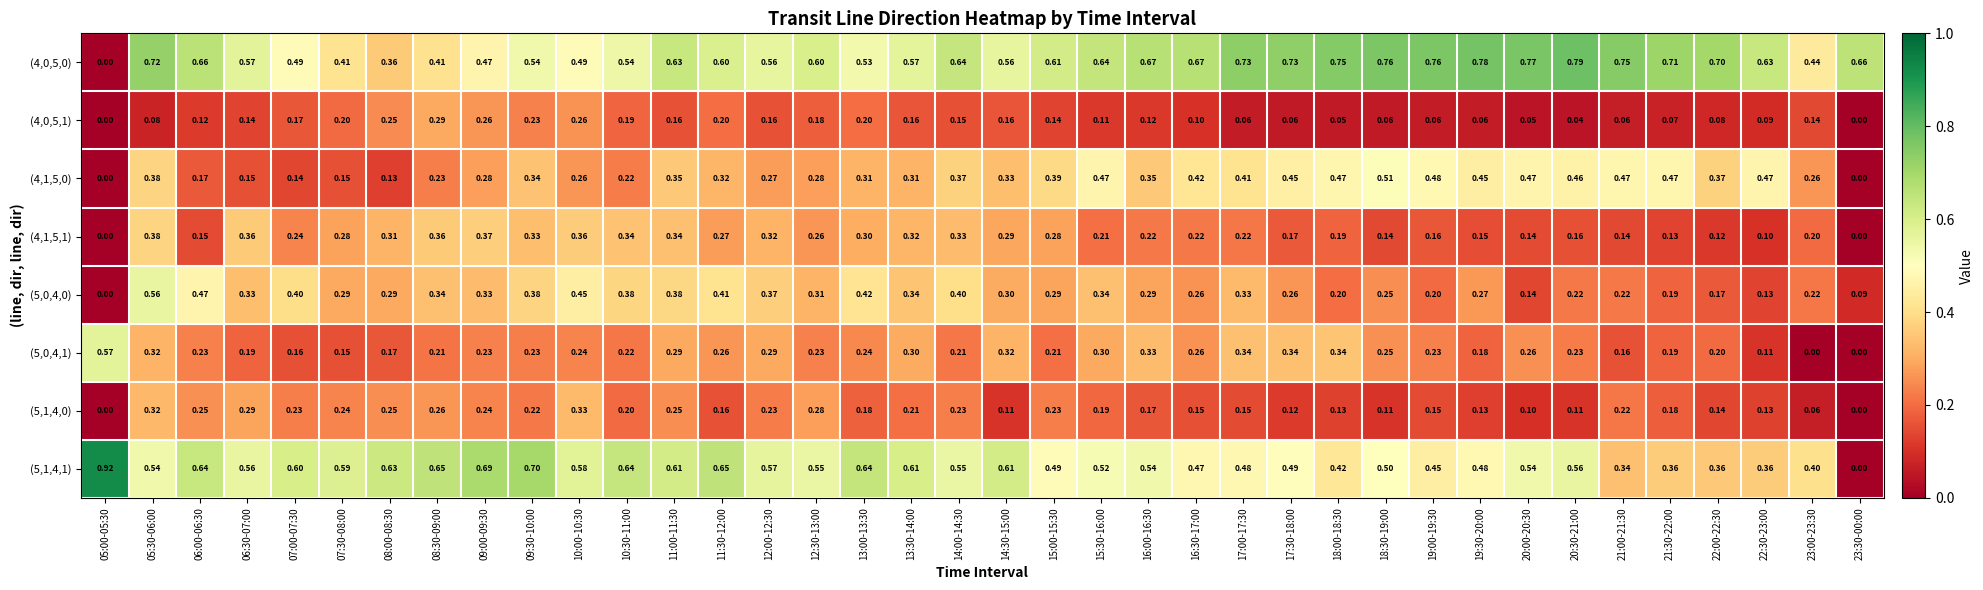

Is the value of (4,0,5,1) at 11:00-11:30 greater than the value of (4,0,5,0) at 17:00-17:30?

No